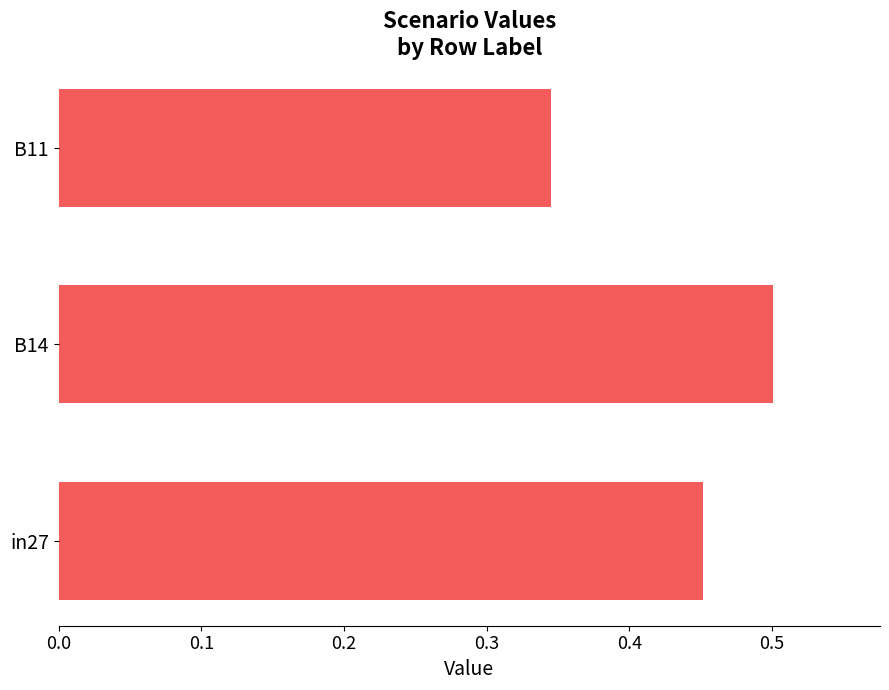

Which label corresponds to the smallest value in the chart?

B11